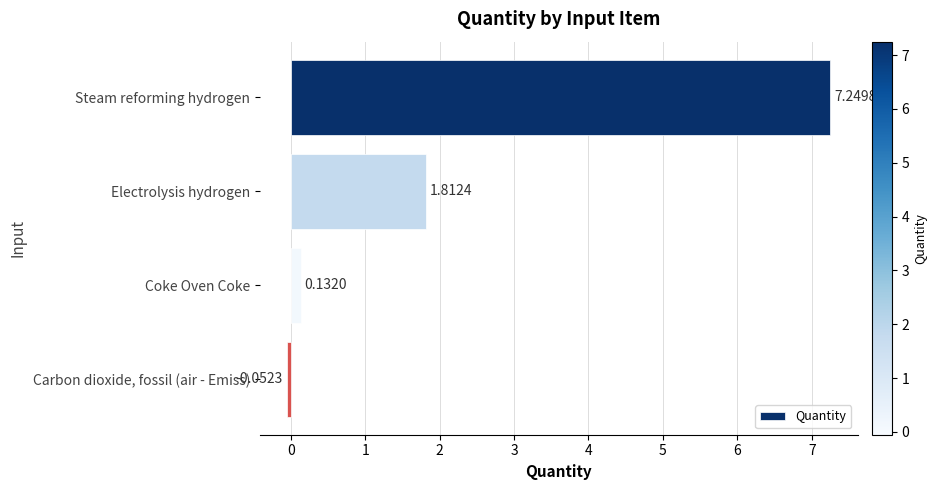

Which label corresponds to the smallest value in the chart?

Carbon dioxide, fossil (air - Emiss)